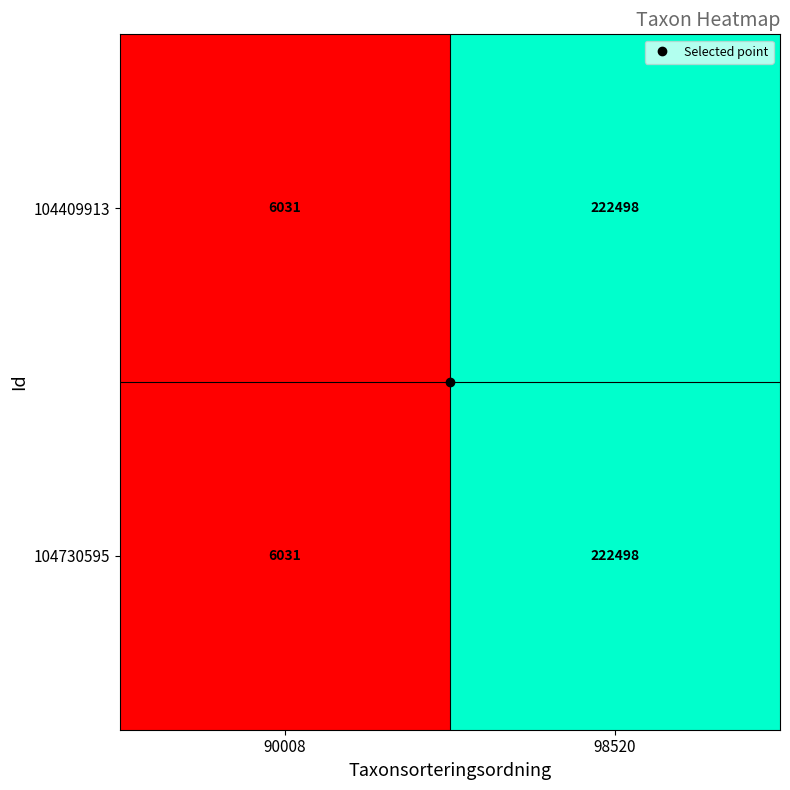

List the labels in order of 104730595 value, smallest first.

90008, 98520